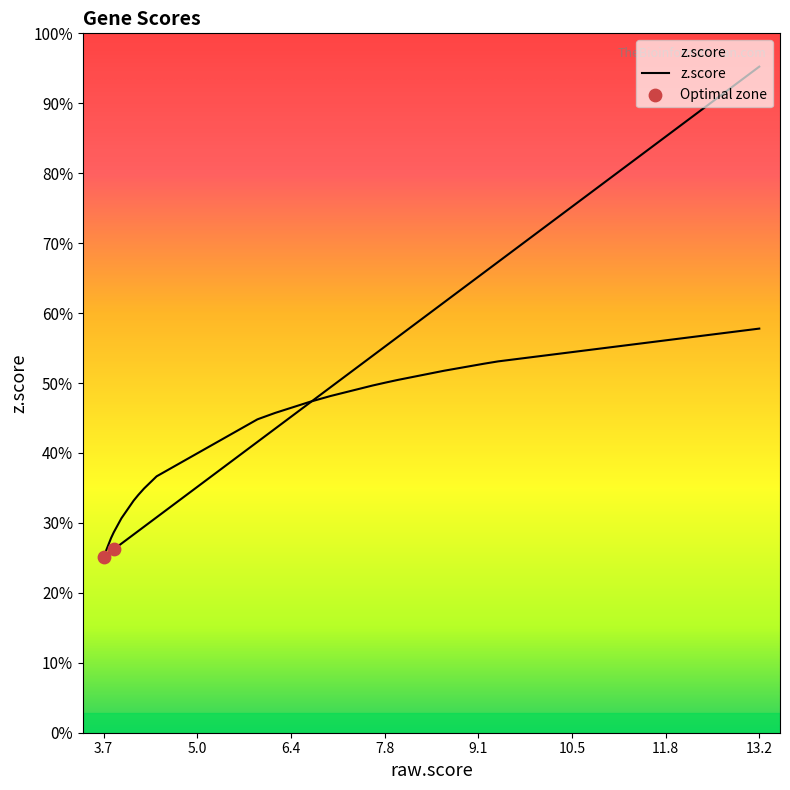

Which series has the widest spread of Y values?

z.score